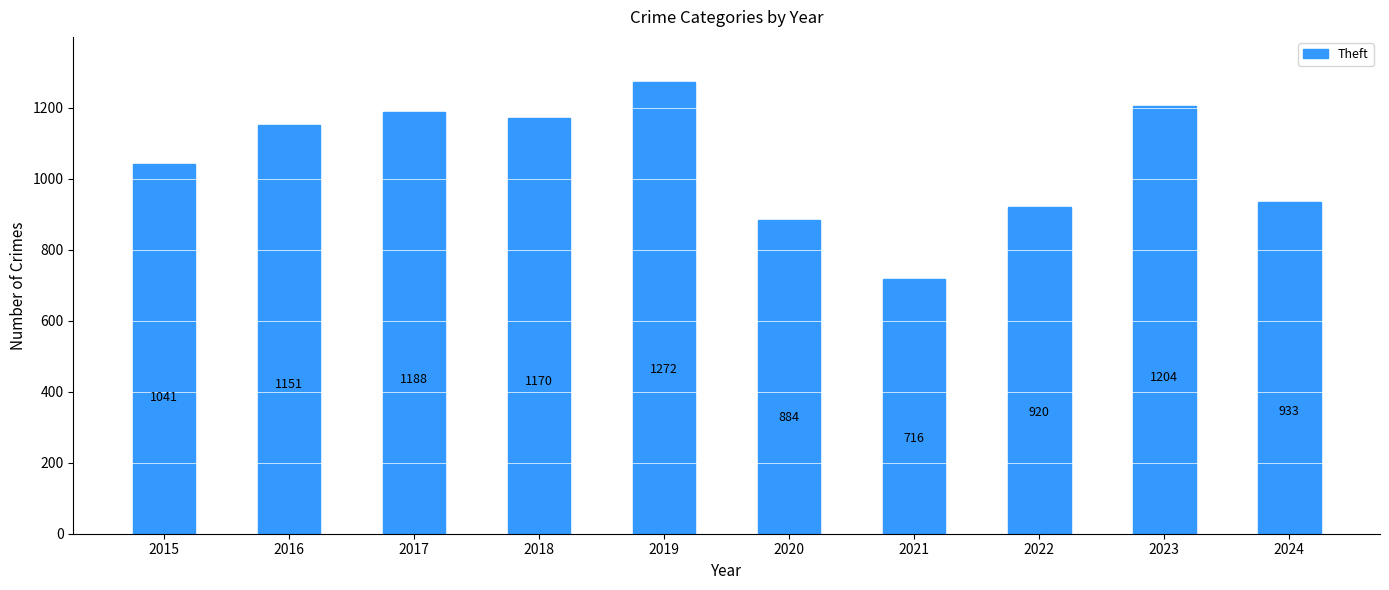

What is the maximum value shown in the chart?

1272